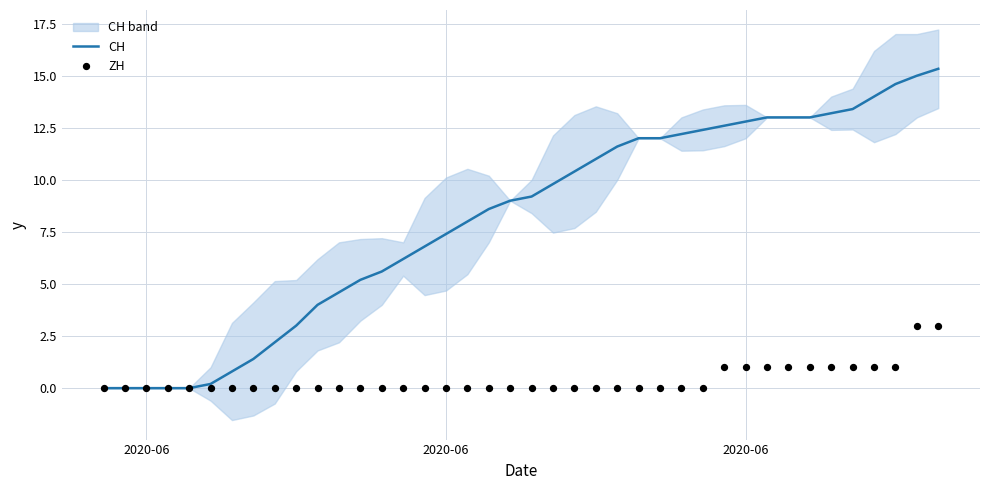

Which series has the largest total across all categories?

CH